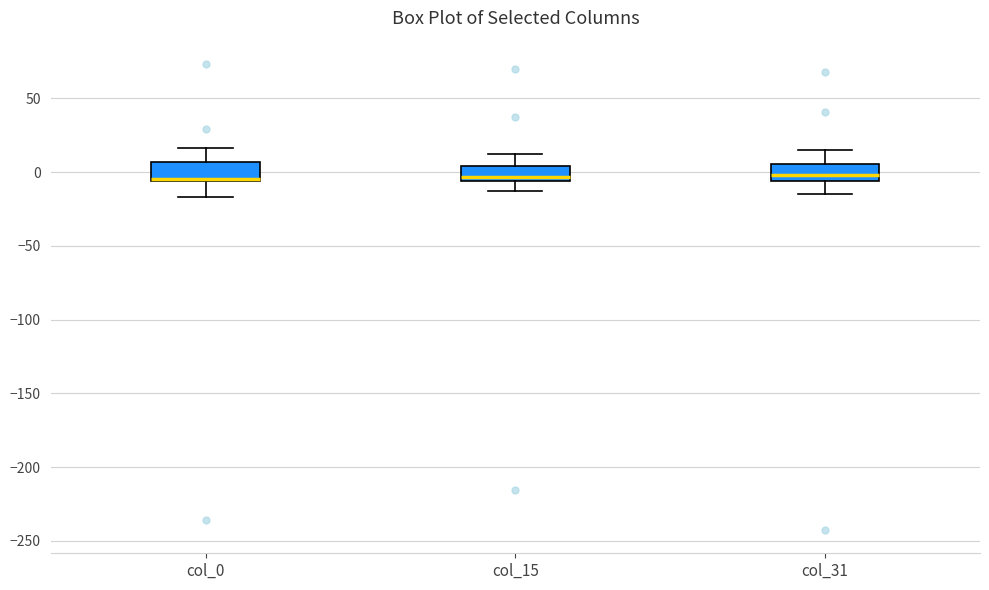

Reading left to right, transcribe this box plot: for each box, give where its median line is, the range the box spans, and where its two whiskers end, as read against the y-axis. The values are not printed on the chart, so give them approximately, as read against the axis.

col_0: median -5 (just above the box's lower edge), box -5 to 5, whiskers -15 to 15
col_15: median -5 (just above the box's lower edge), box -5 to 5, whiskers -15 to 10
col_31: median 0, box -5 to 5, whiskers -15 to 15